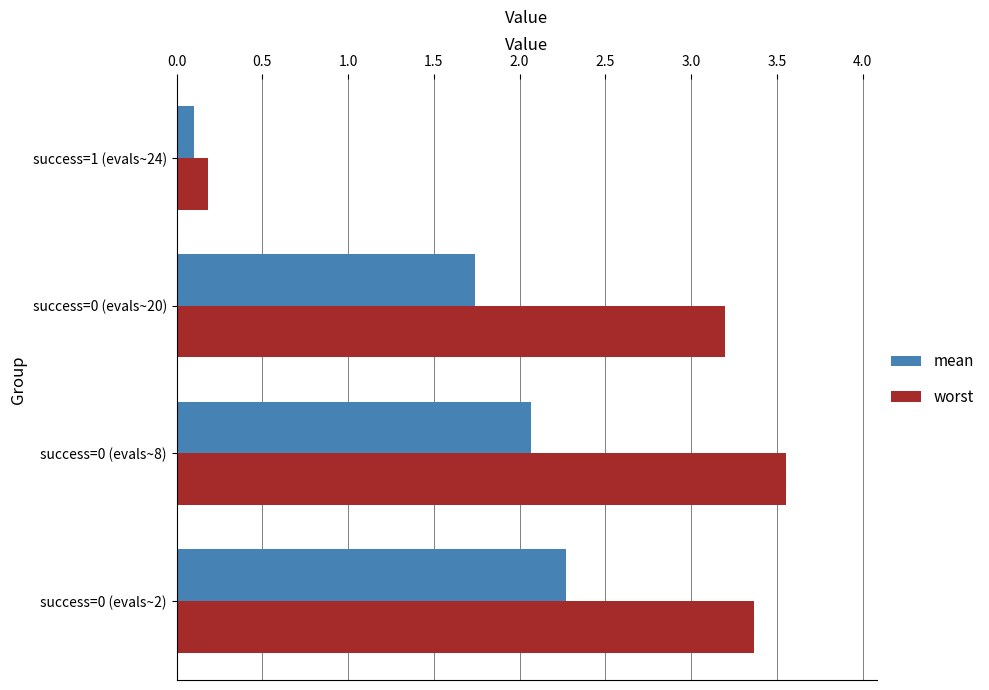

Where is worst nearest to the value 1?

success=1 (evals~24)